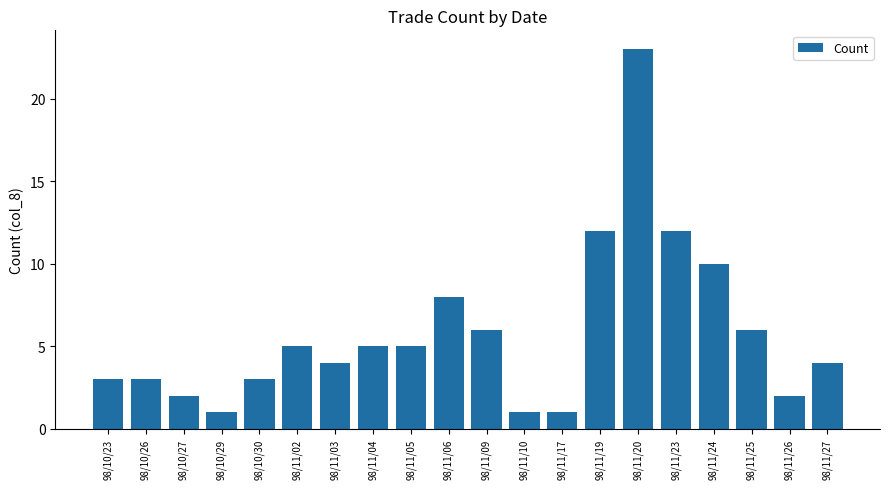

Does the chart contain stacked bars?

No